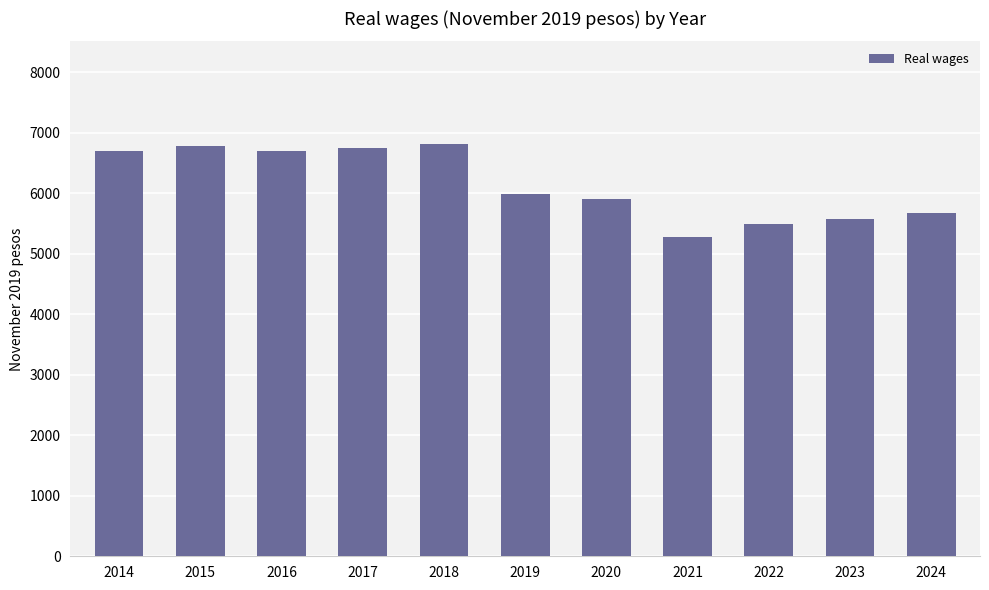

Approximately how many times larger is the value at 2023 compared to 2016?

0.8